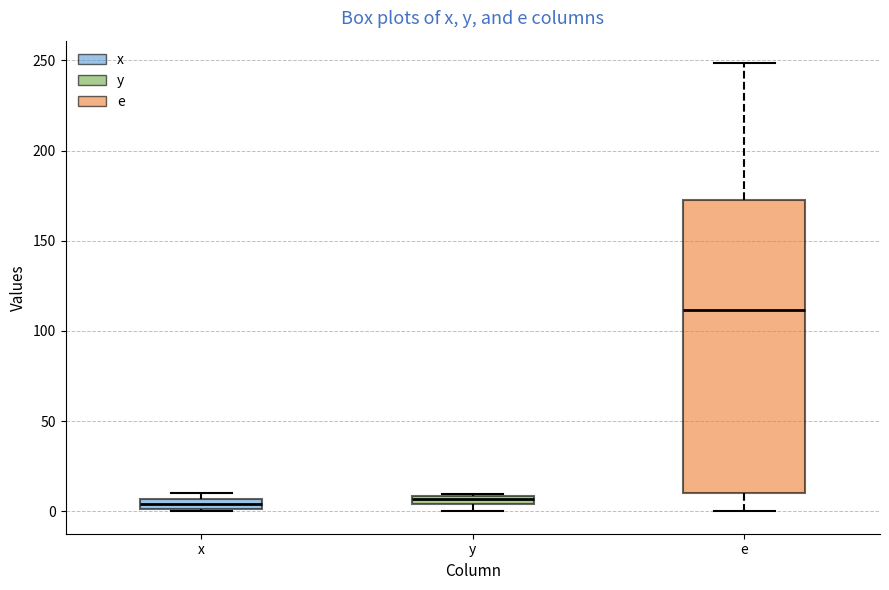

Comparing the boxes themselves (not the whiskers), which one is the tallest?

e